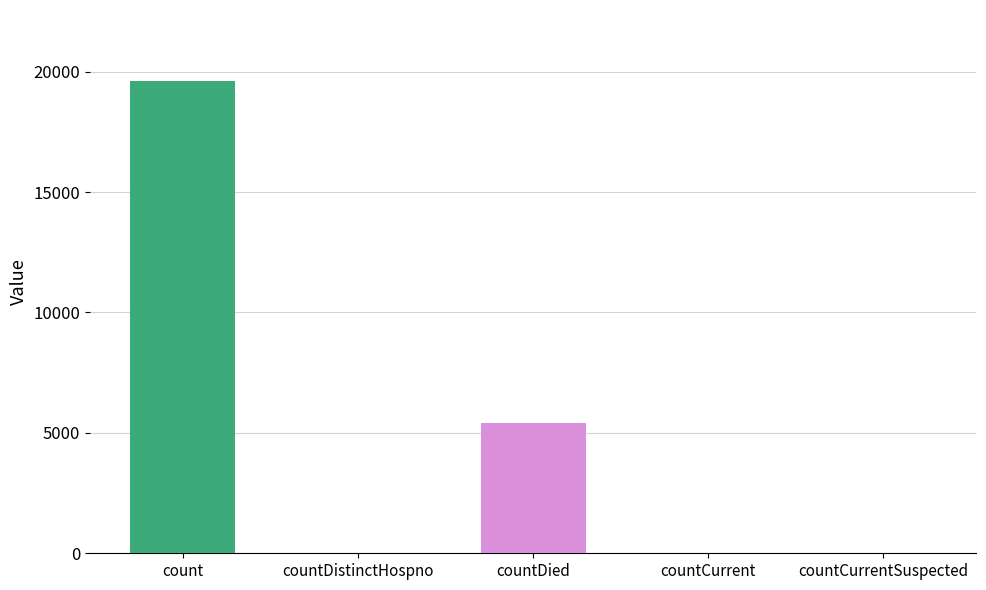

What is the label of the 3rd bar from the left?

countDied